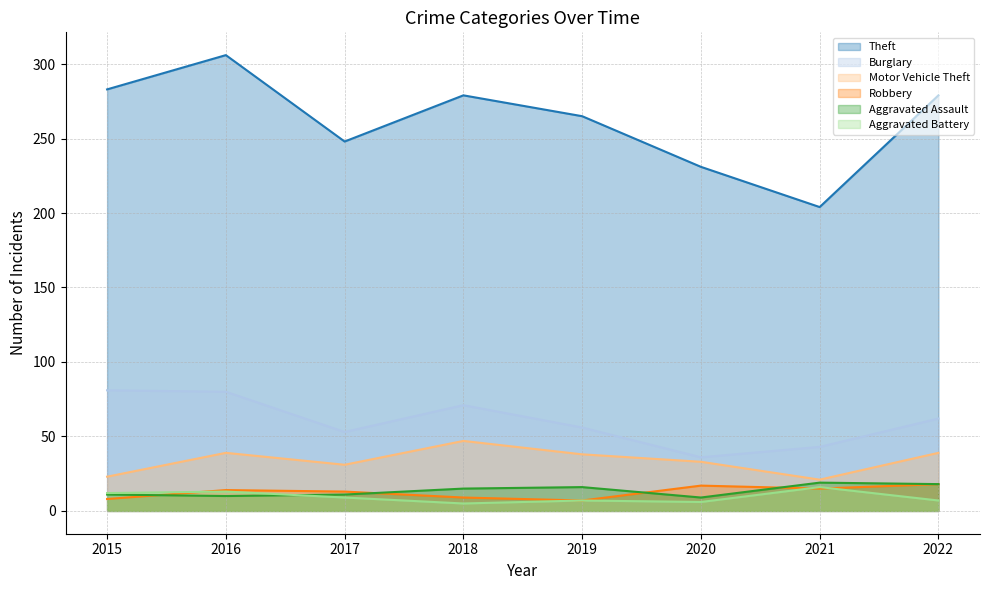

True or false: Motor Vehicle Theft and Theft cross at least once.

False